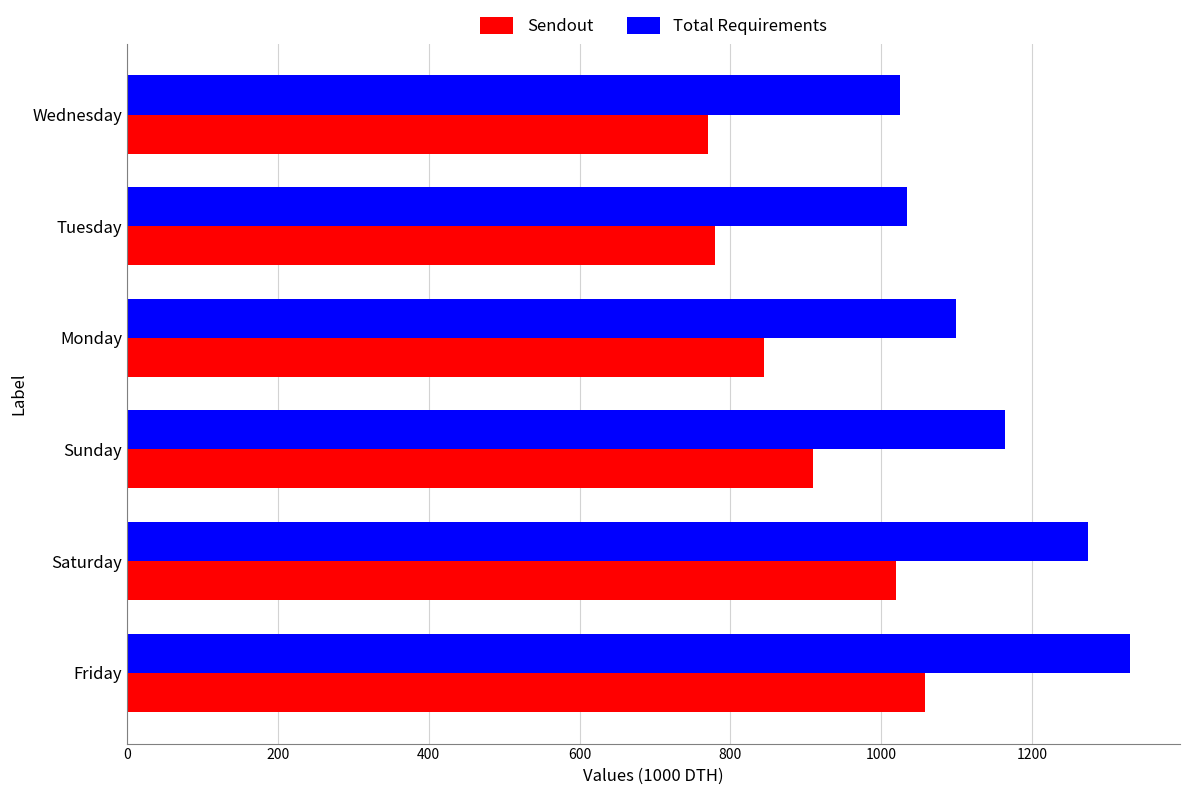

At Wednesday, list the series in order from smallest to largest.

Sendout, Total Requirements